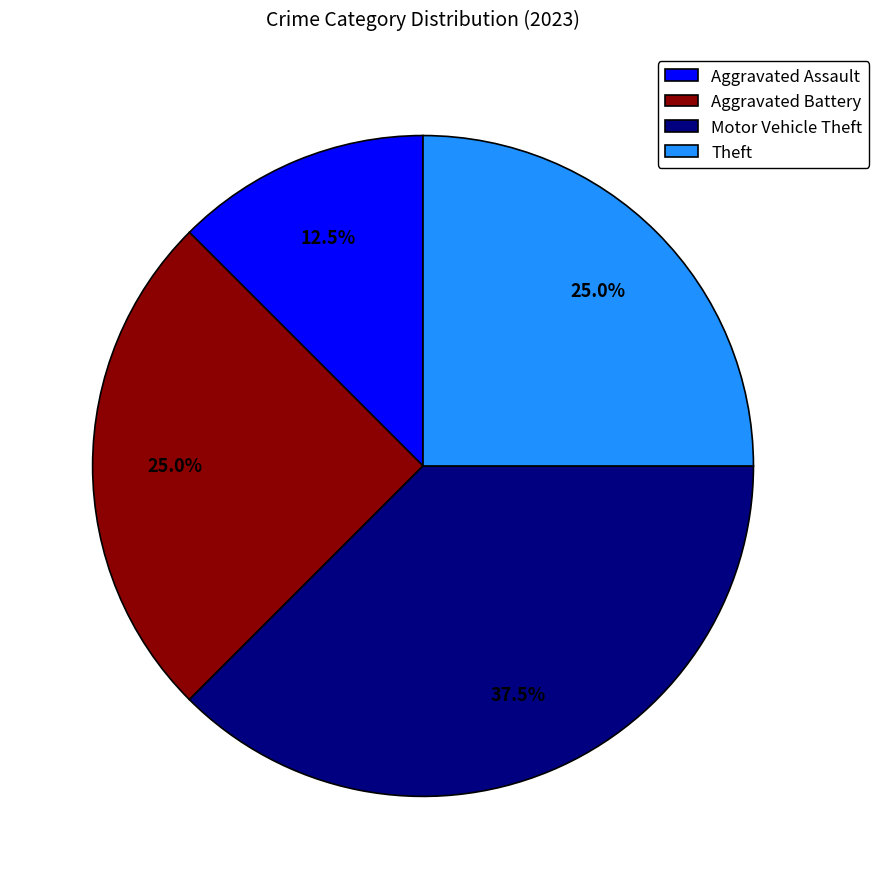

Do Aggravated Assault and Aggravated Battery together represent more than half of the pie?

No